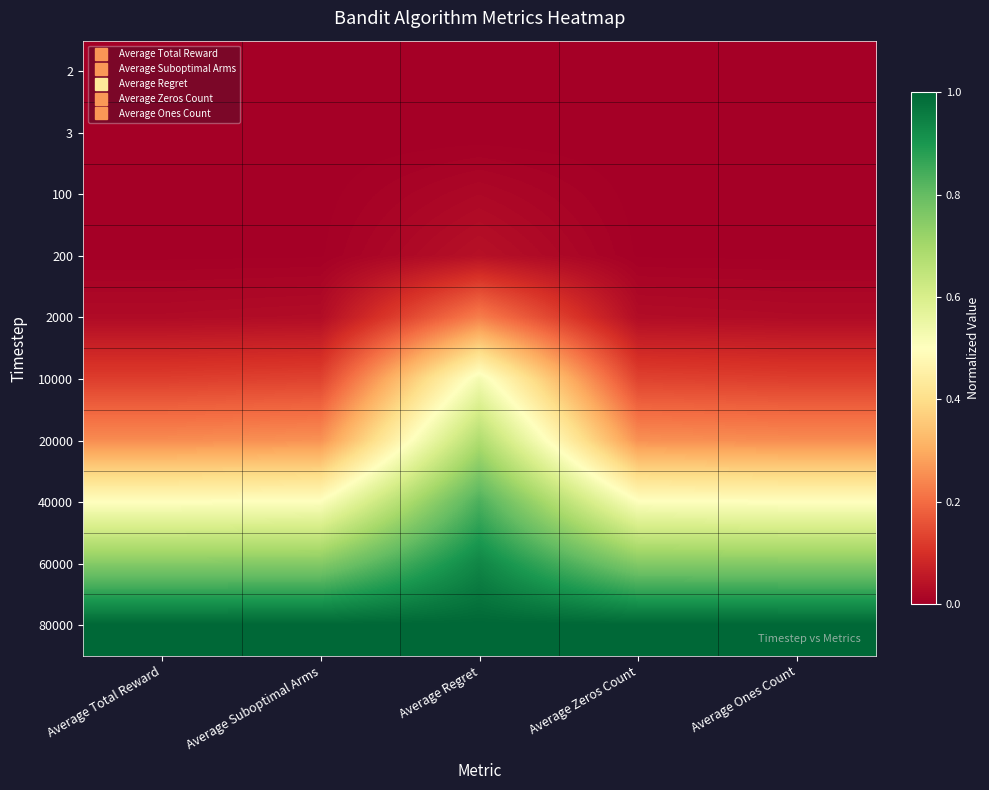

At Average Total Reward, list the series in order from largest to smallest.

80000, 60000, 40000, 20000, 10000, 2000, 200, 100, 3, 2